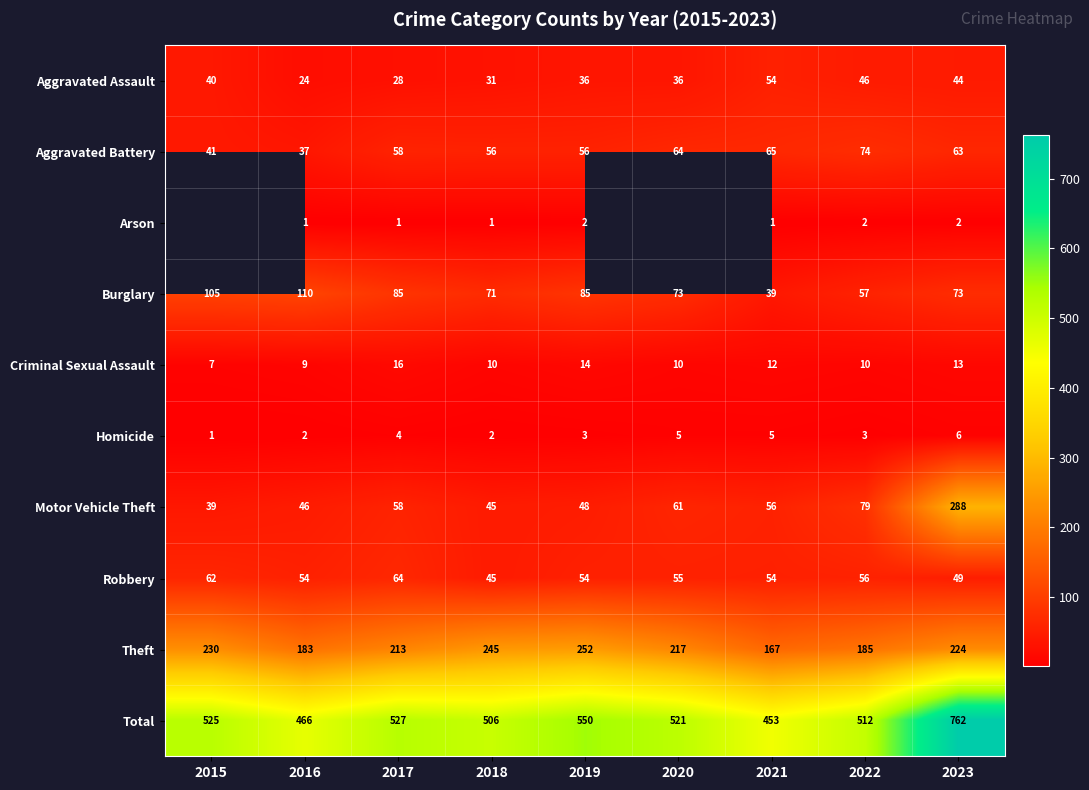

What is the sum of all Criminal Sexual Assault values?

101